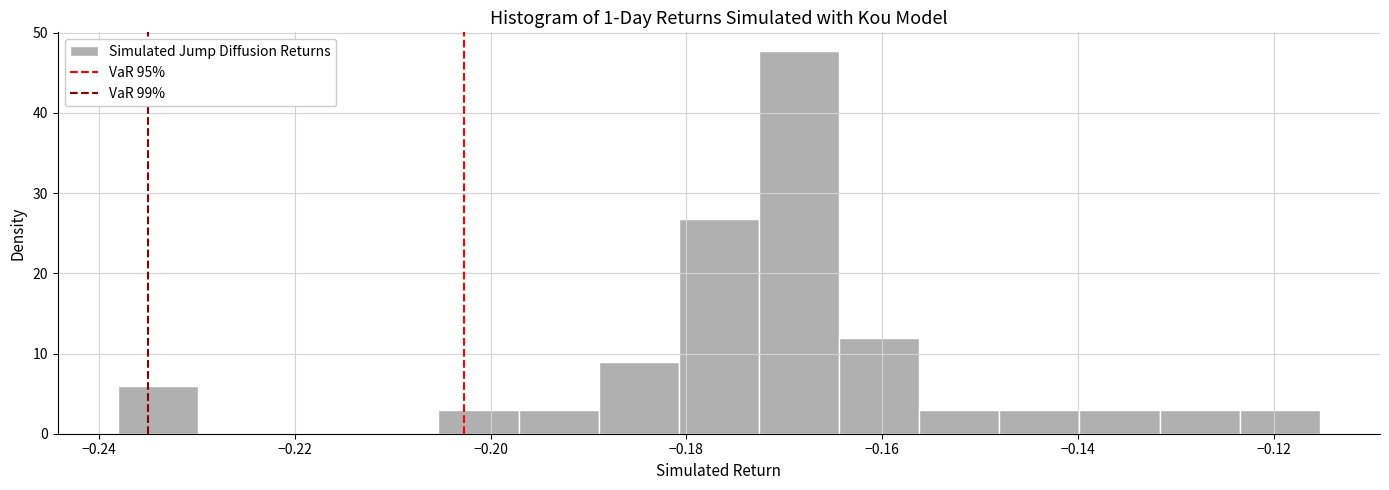

Which range on the x-axis has the tallest bar?

-0.172 to -0.164